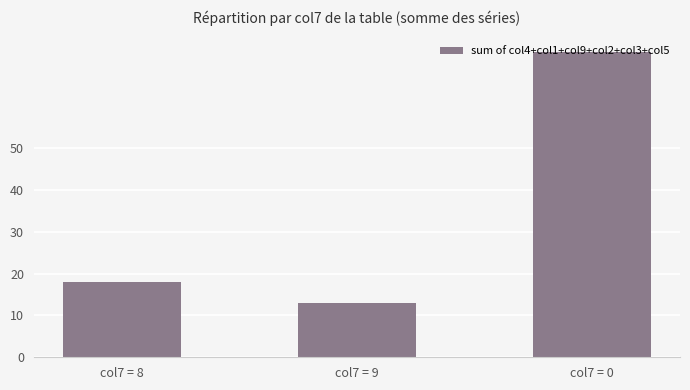

Count the number of categories in the chart.

3